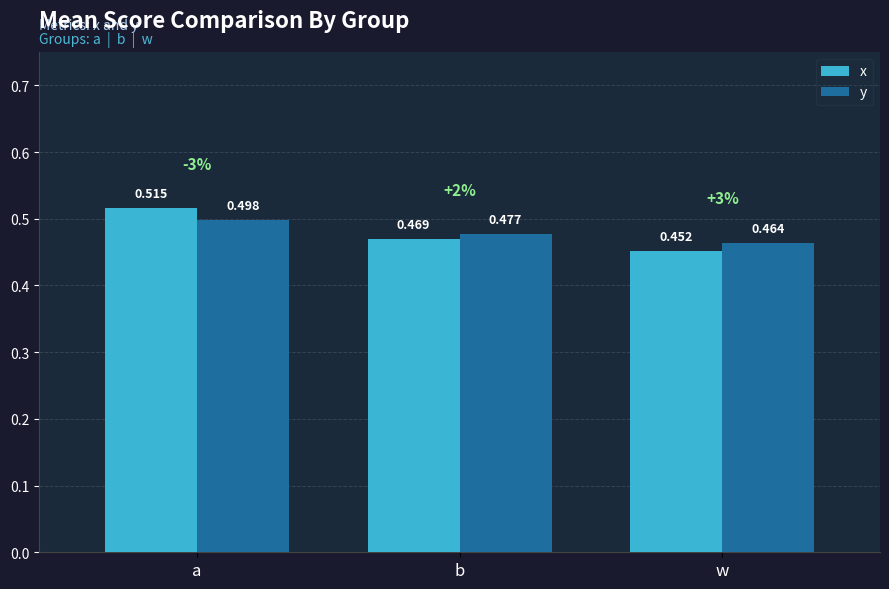

Which series has the widest spread of values?

x